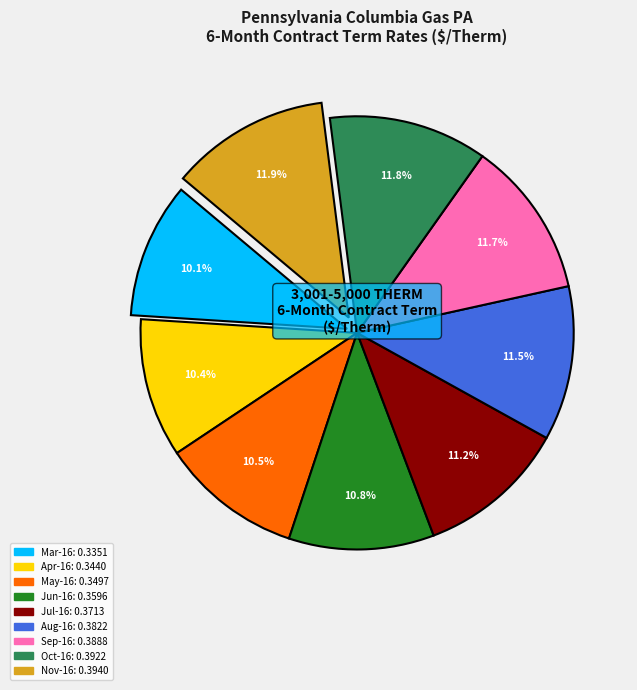

Between Apr-16 and Nov-16, which is larger?

Nov-16